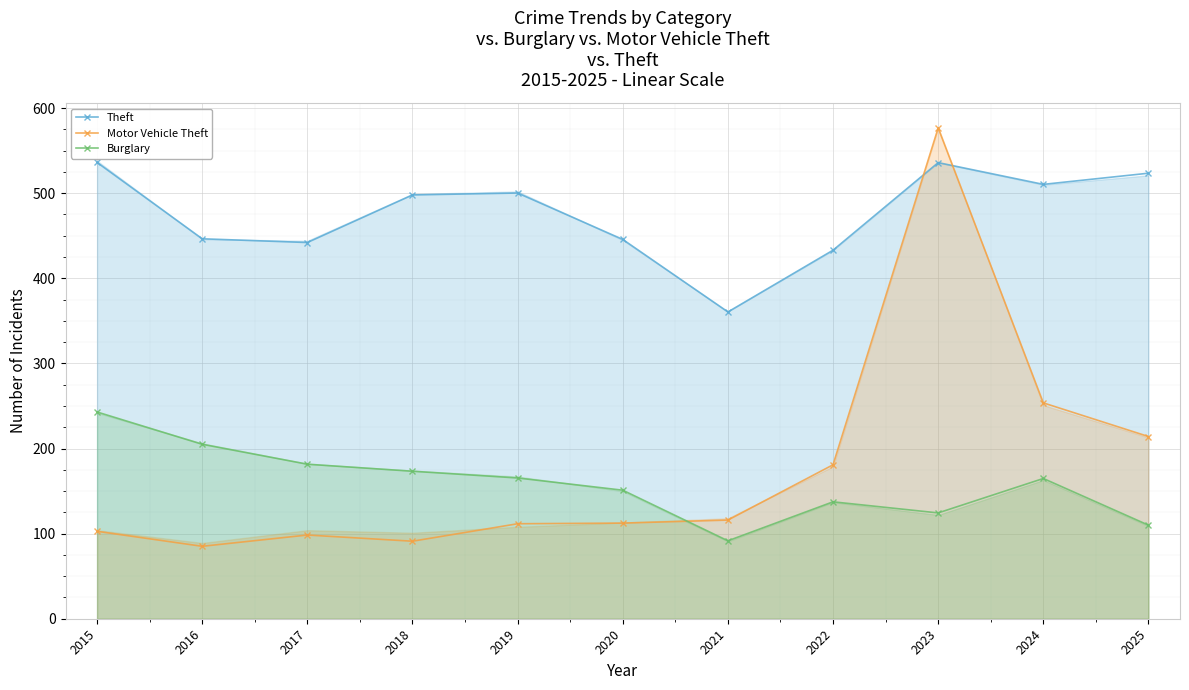

How many data points does each series have?

11